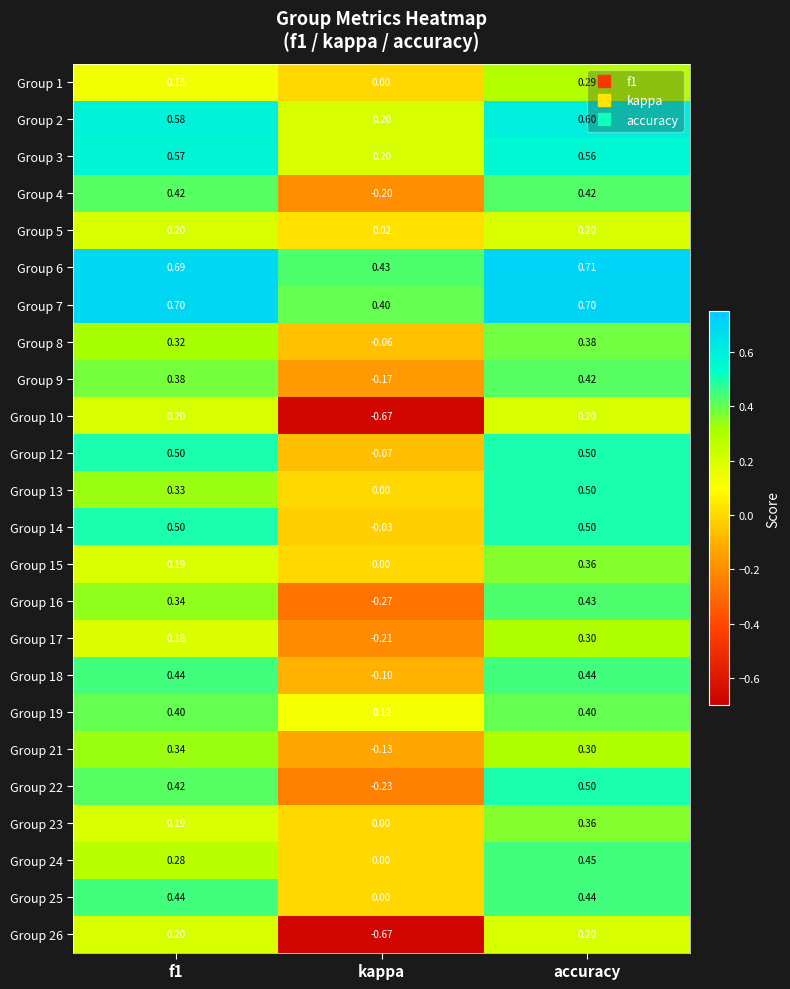

Which category has the lowest value in the Group 13 series?

kappa